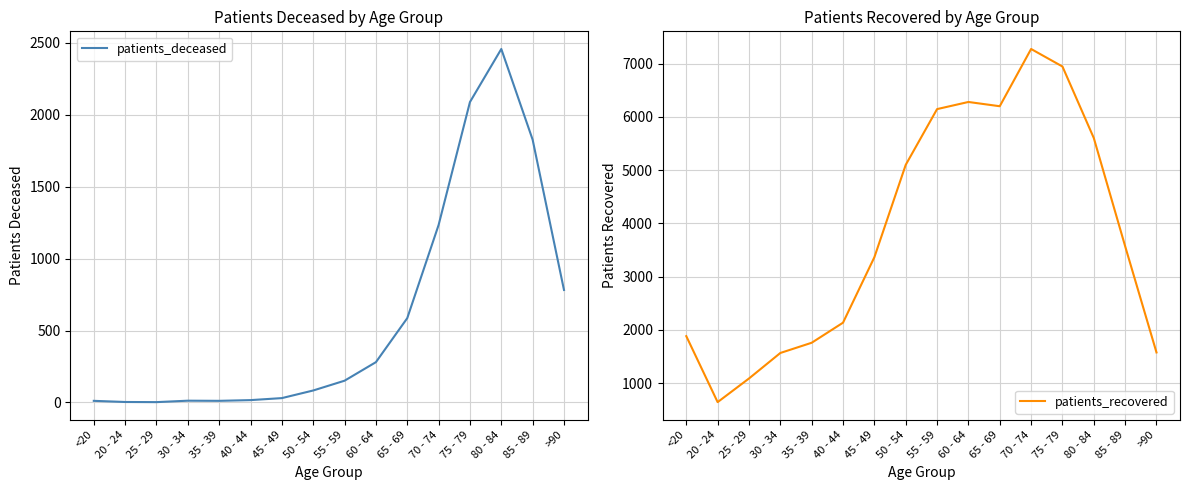

What is the value of the patients_recovered point at the 4th from the left?

1565